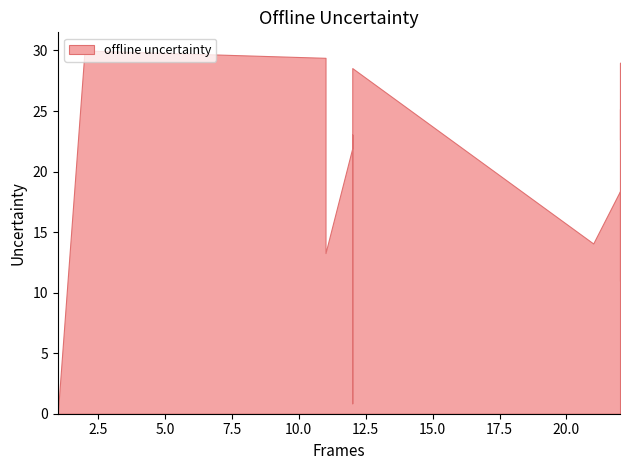

What is the label of the 15th point from the left?

2